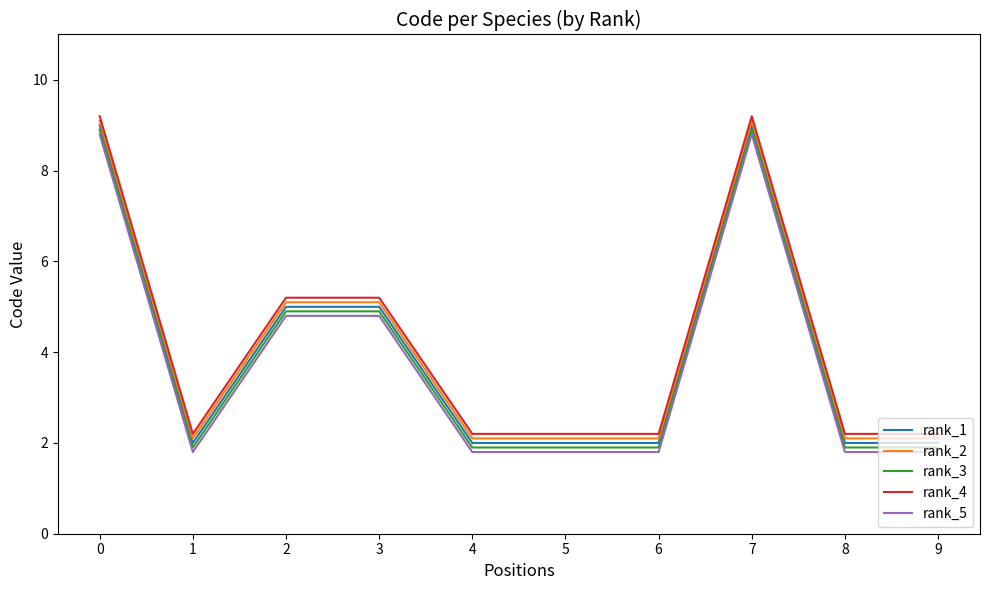

What is the difference between the maximum and minimum values in the rank_2 series?

7.0